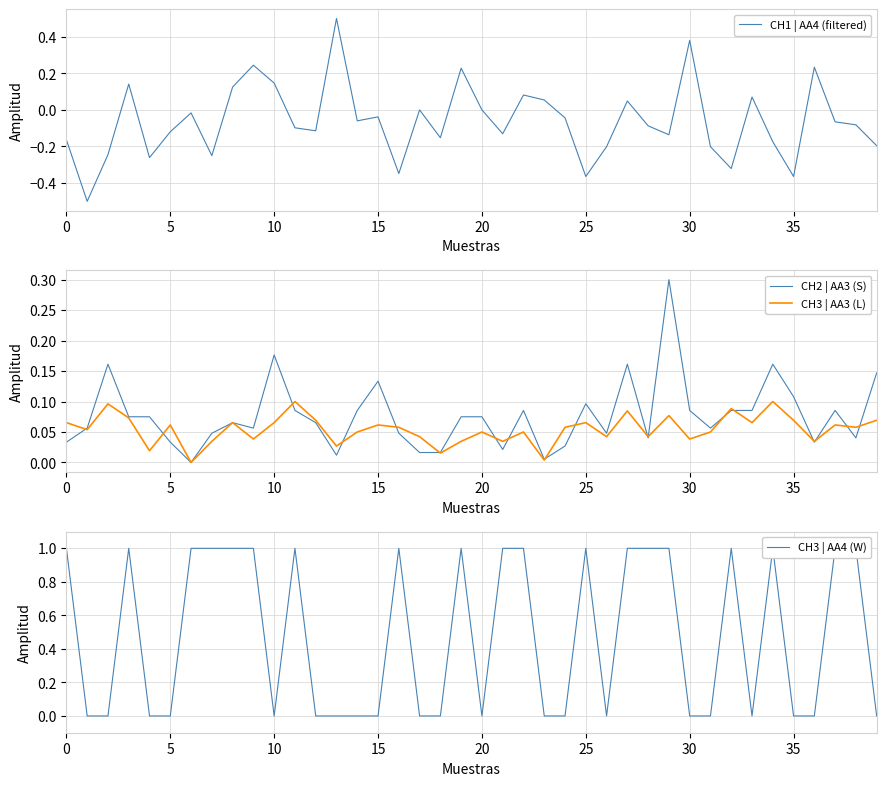

What is the difference between the maximum and minimum values in the CH3 | AA3 (L) series?

0.1